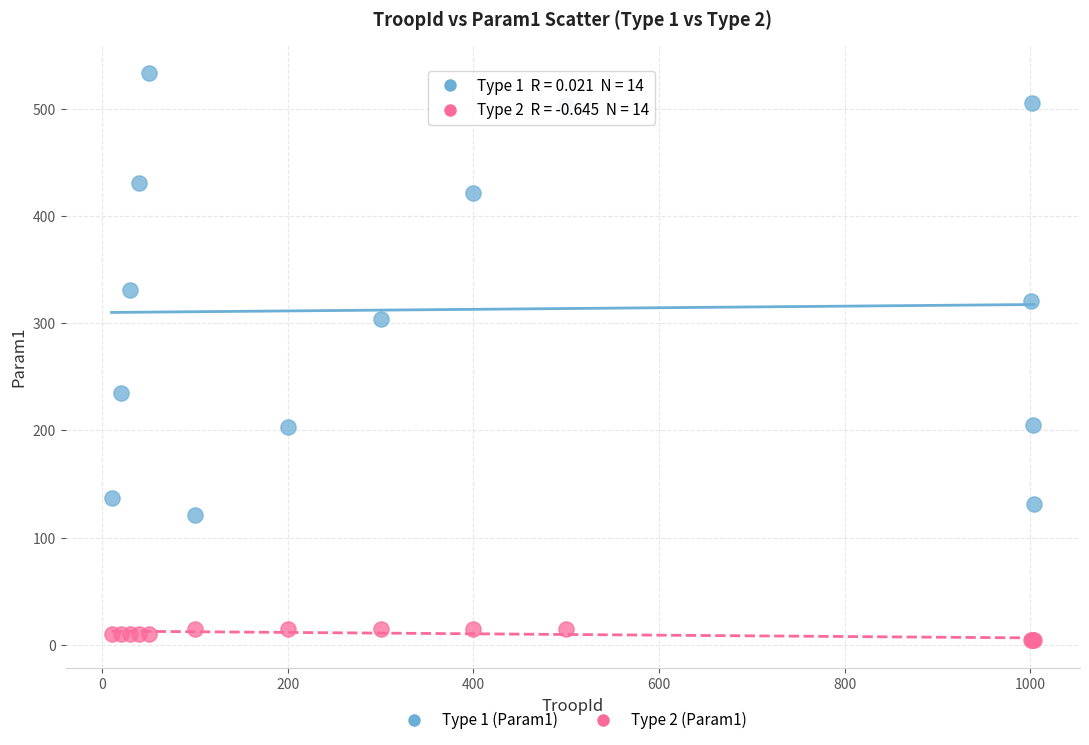

Which series contains the highest Y value?

Type 1 (Param1)